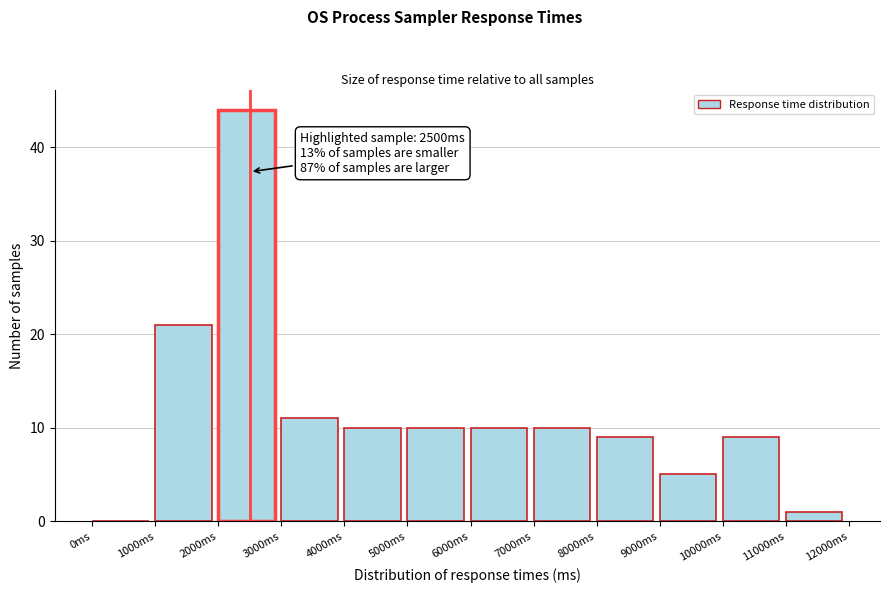

Which range on the x-axis has the tallest bar?

2000 to 3000